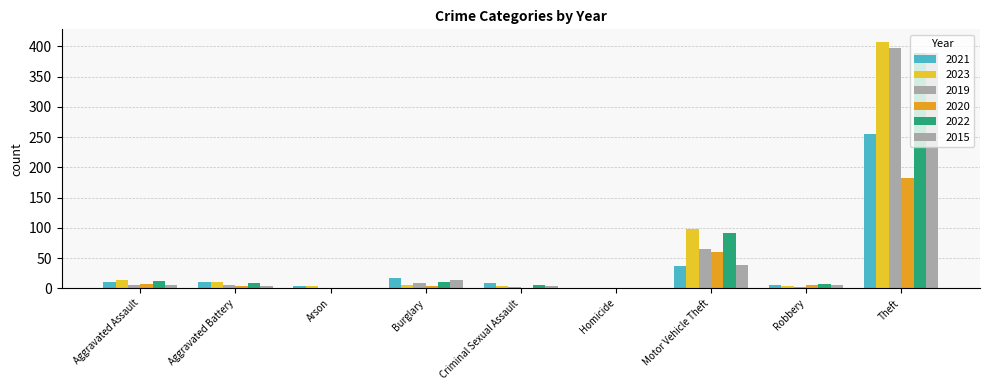

Reading right to left, what are all the values shown in this chart?

2021: Theft=256	Robbery=5	Motor Vehicle Theft=36	Homicide=0	Criminal Sexual Assault=8	Burglary=17	Arson=3	Aggravated Battery=10	Aggravated Assault=10
2023: Theft=408	Robbery=3	Motor Vehicle Theft=98	Homicide=0	Criminal Sexual Assault=4	Burglary=6	Arson=3	Aggravated Battery=10	Aggravated Assault=13
2019: Theft=397	Robbery=2	Motor Vehicle Theft=65	Homicide=0	Criminal Sexual Assault=2	Burglary=9	Arson=1	Aggravated Battery=6	Aggravated Assault=6
2020: Theft=183	Robbery=6	Motor Vehicle Theft=60	Homicide=0	Criminal Sexual Assault=1	Burglary=3	Arson=0	Aggravated Battery=4	Aggravated Assault=7
2022: Theft=389	Robbery=7	Motor Vehicle Theft=92	Homicide=0	Criminal Sexual Assault=5	Burglary=10	Arson=0	Aggravated Battery=9	Aggravated Assault=12
2015: Theft=389	Robbery=6	Motor Vehicle Theft=38	Homicide=1	Criminal Sexual Assault=3	Burglary=13	Arson=0	Aggravated Battery=3	Aggravated Assault=6